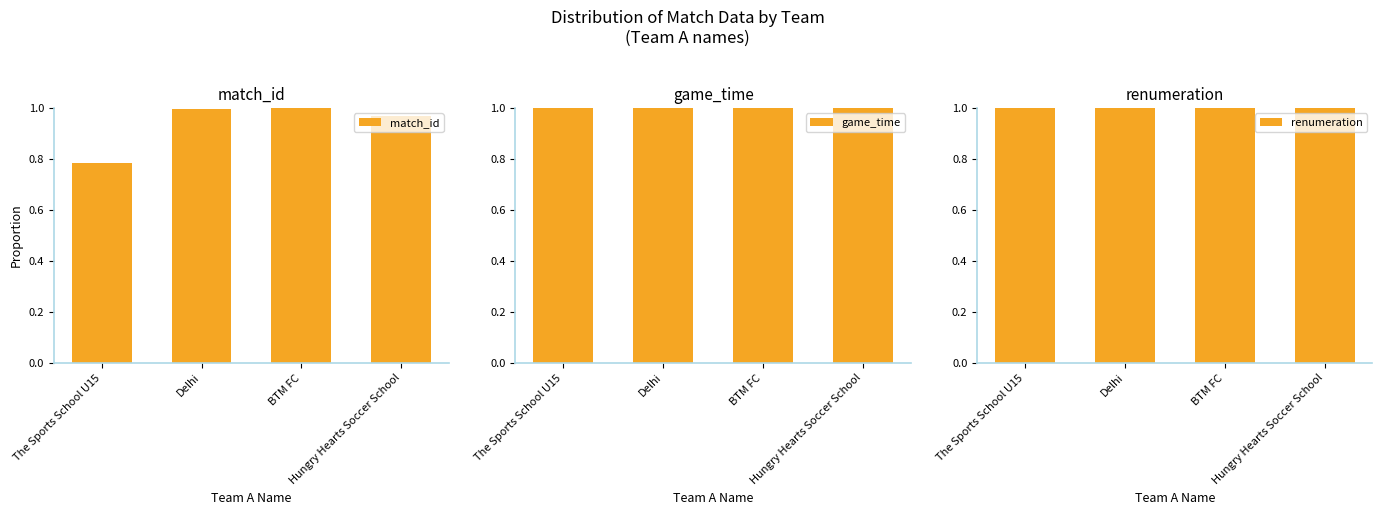

List the labels in order of match_id value, smallest first.

The Sports School U15, Hungry Hearts Soccer School, Delhi, BTM FC